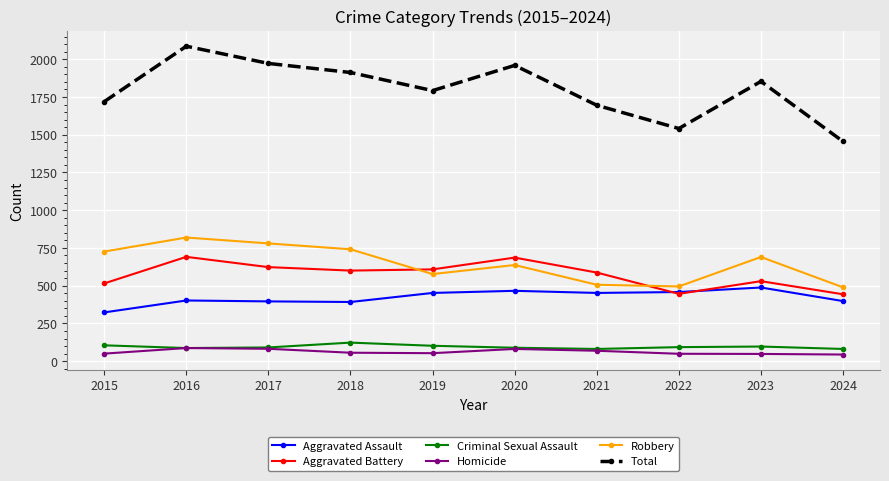

True or false: Aggravated Battery and Total cross at least once.

False